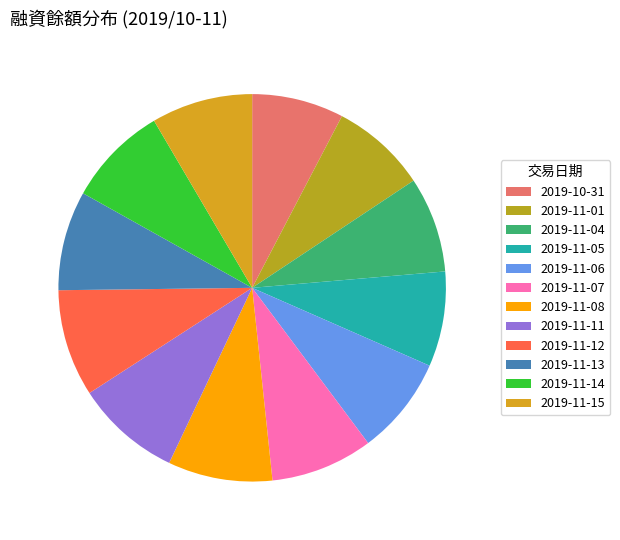

What percentage is the 2019-11-04 slice, to the nearest percent?

8%